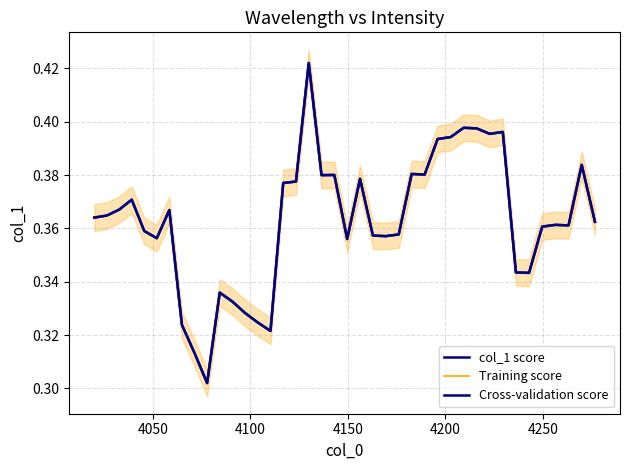

How many interior local valleys does the Training score series have?

10